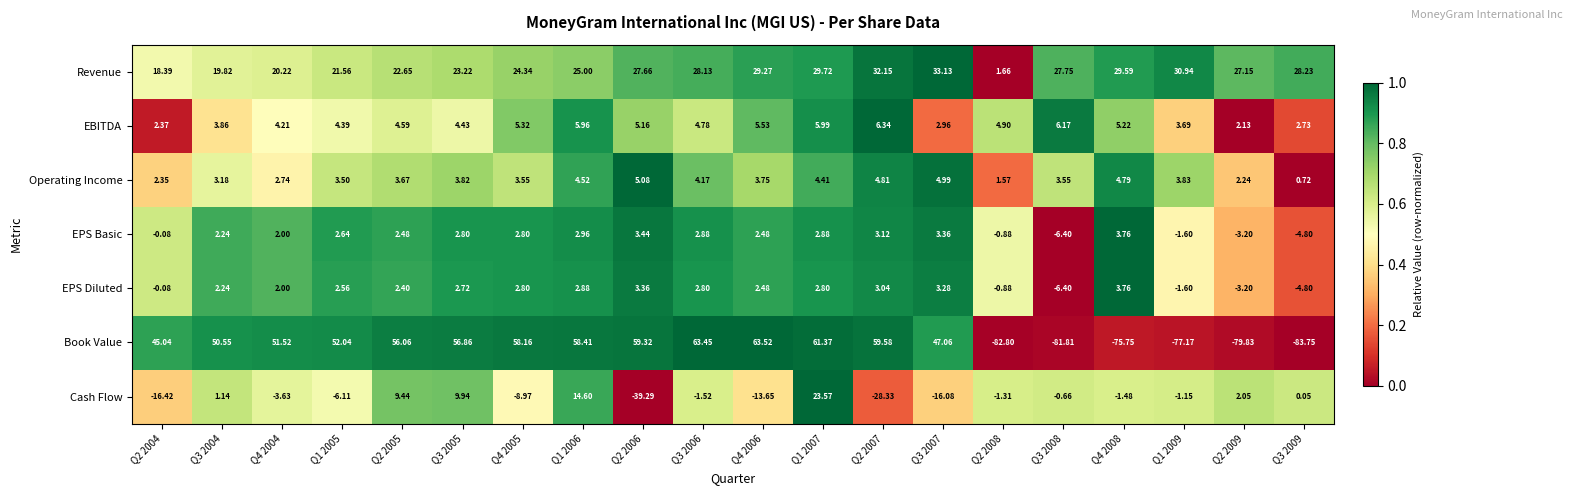

Which series changed the most between Q2 2008 and Q3 2009?

Revenue